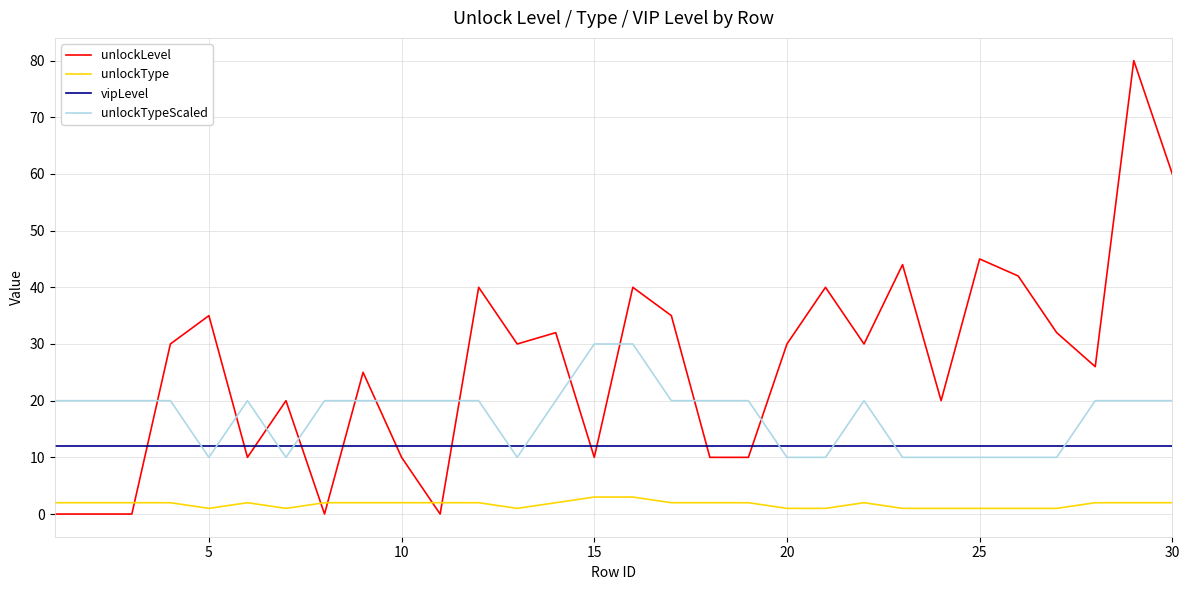

Which series has the widest spread of values?

unlockLevel